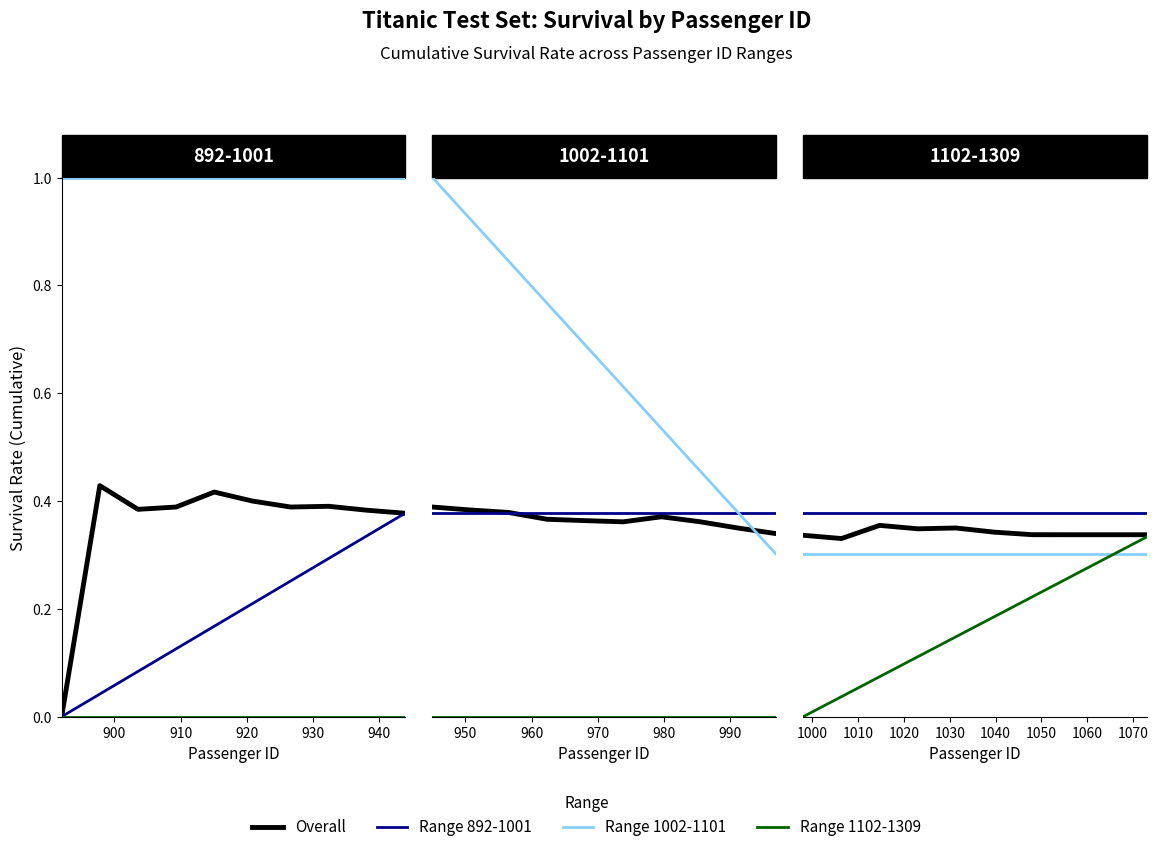

True or false: Range 1102-1309 and Range 892-1001 cross at least once.

False